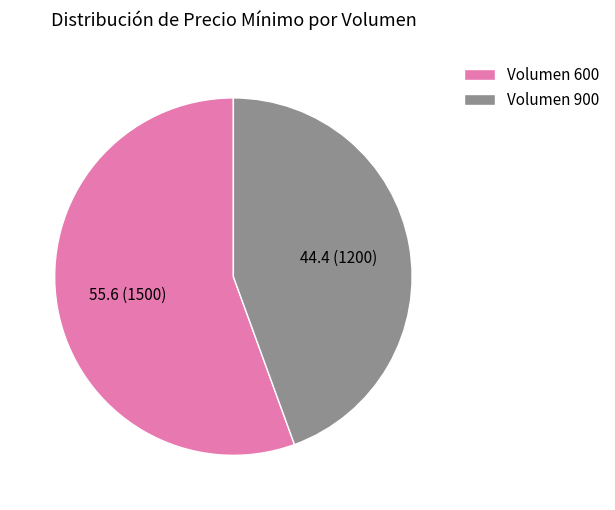

What is the smallest slice in the pie chart?

Volumen 900